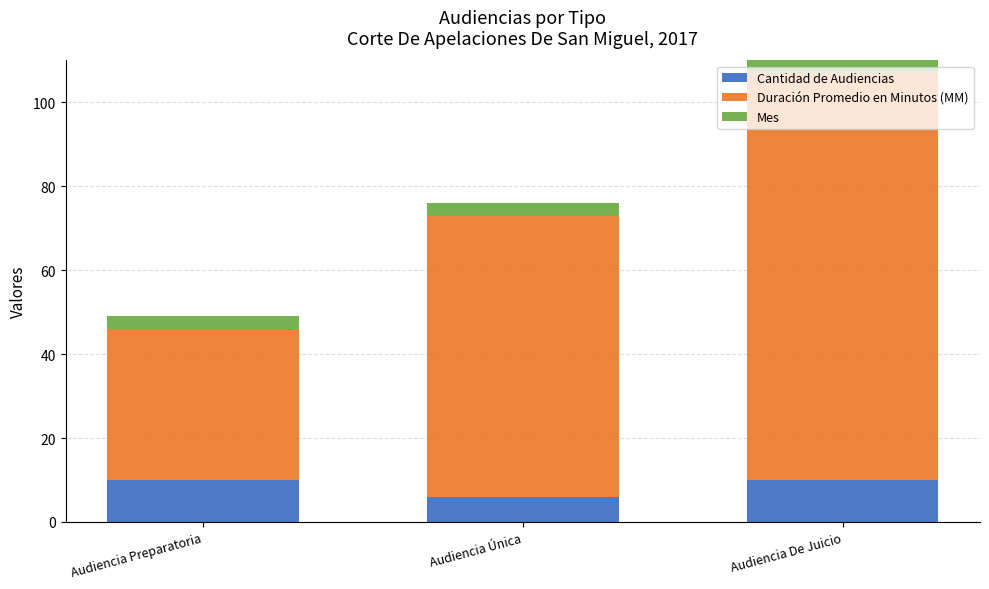

The value of Cantidad de Audiencias at Audiencia De Juicio is 15. True or false?

False